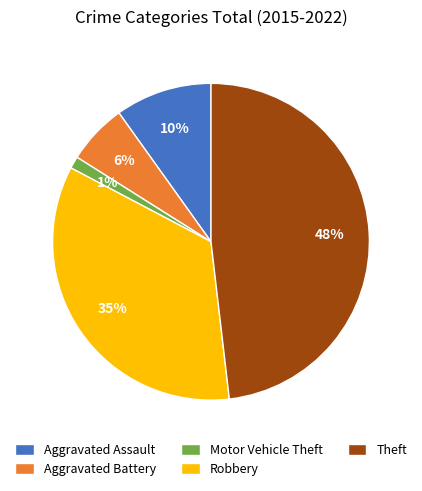

Is it true that Robbery is 35% of the pie?

True